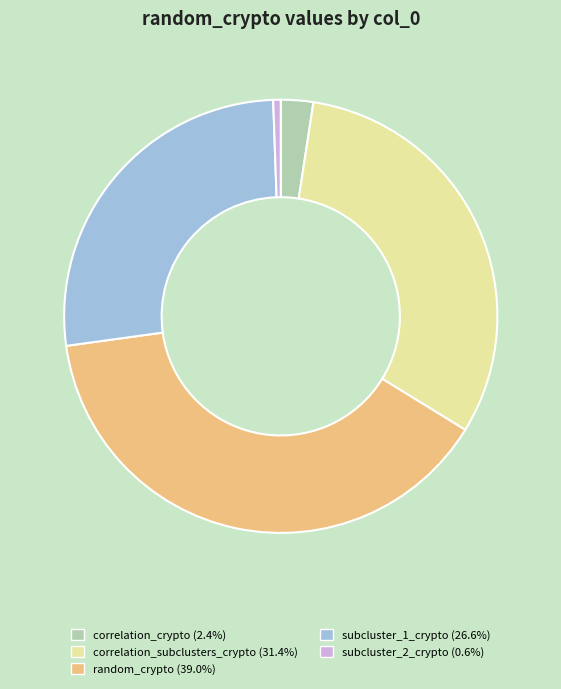

Is there any slice that represents more than half of the pie?

No